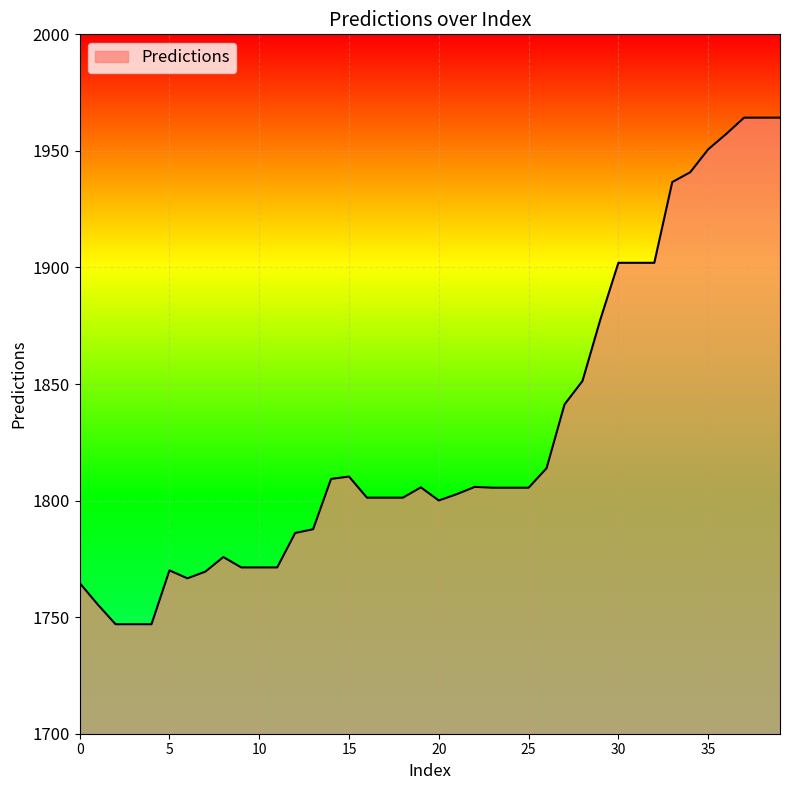

What is the greatest value displayed?

1964.3